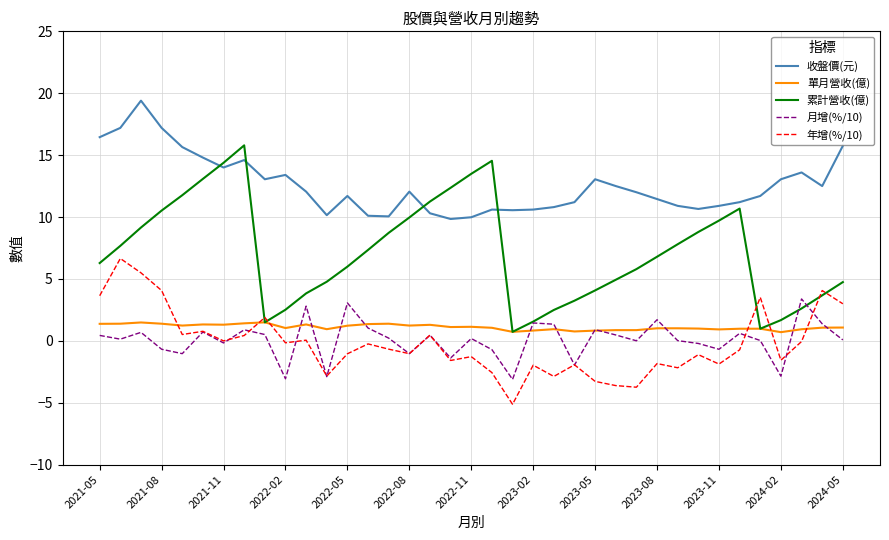

Which series ends up on top after the final intersection of 年增(%/10) and 月增(%/10)?

年增(%/10)